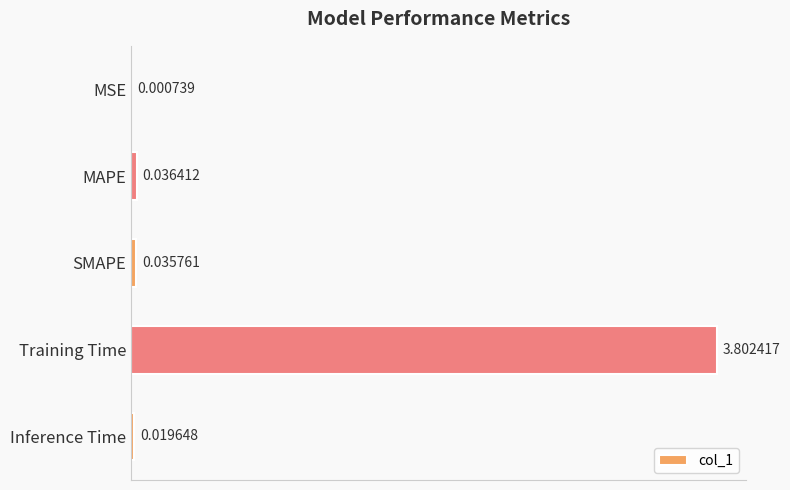

Which has a higher value, Inference Time or MSE?

Inference Time